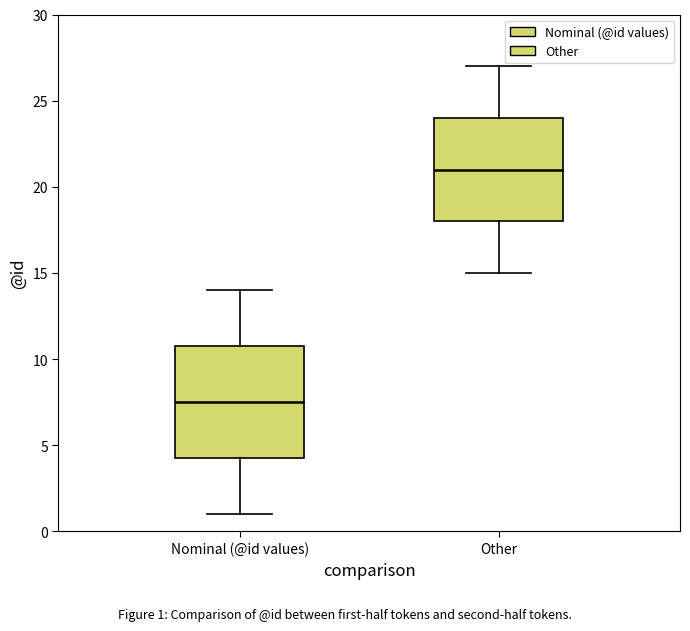

Comparing the boxes themselves (not the whiskers), which one is the tallest?

Nominal (@id values)